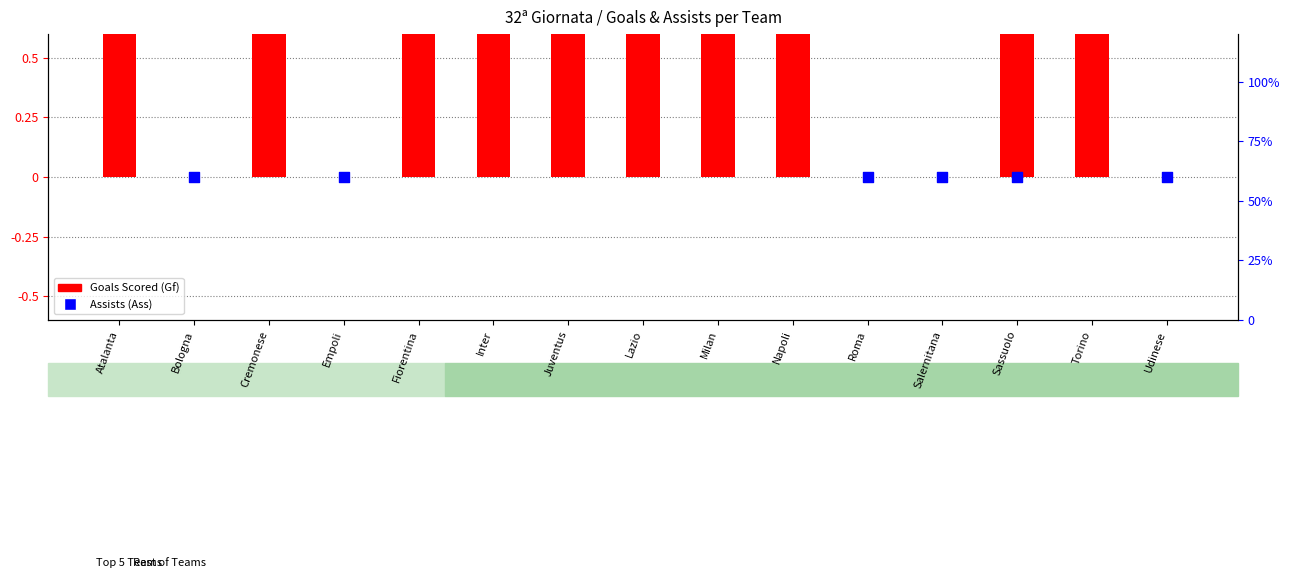

Which series has the widest spread of Y values?

Goals Scored (Gf)